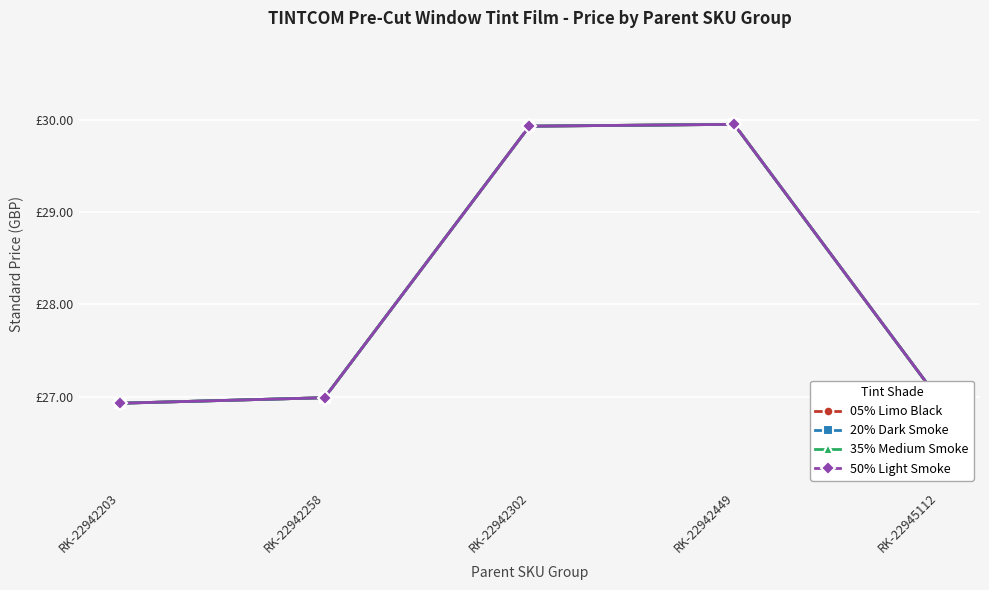

At which label does 20% Dark Smoke reach its peak?

RK-22942449